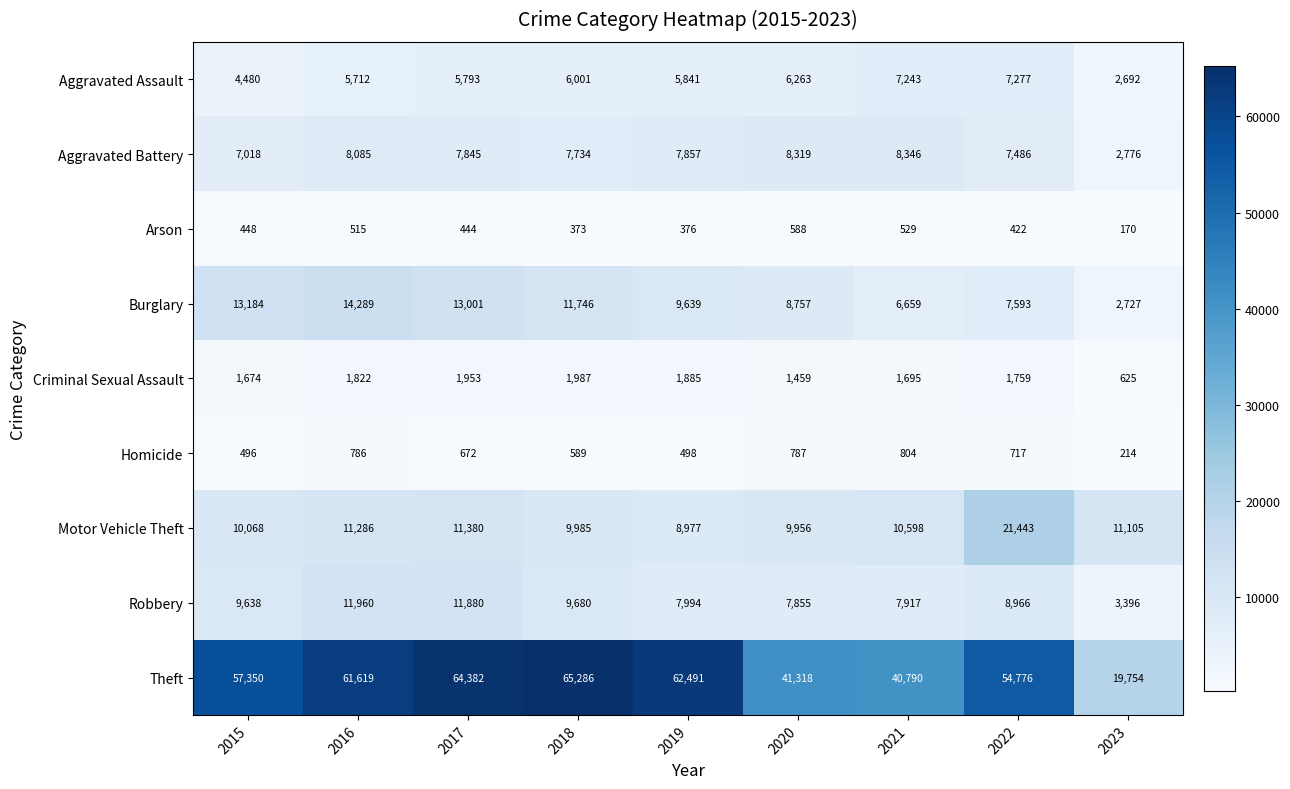

List the series in order of their peak value, highest first.

Theft, Motor Vehicle Theft, Burglary, Robbery, Aggravated Battery, Aggravated Assault, Criminal Sexual Assault, Homicide, Arson